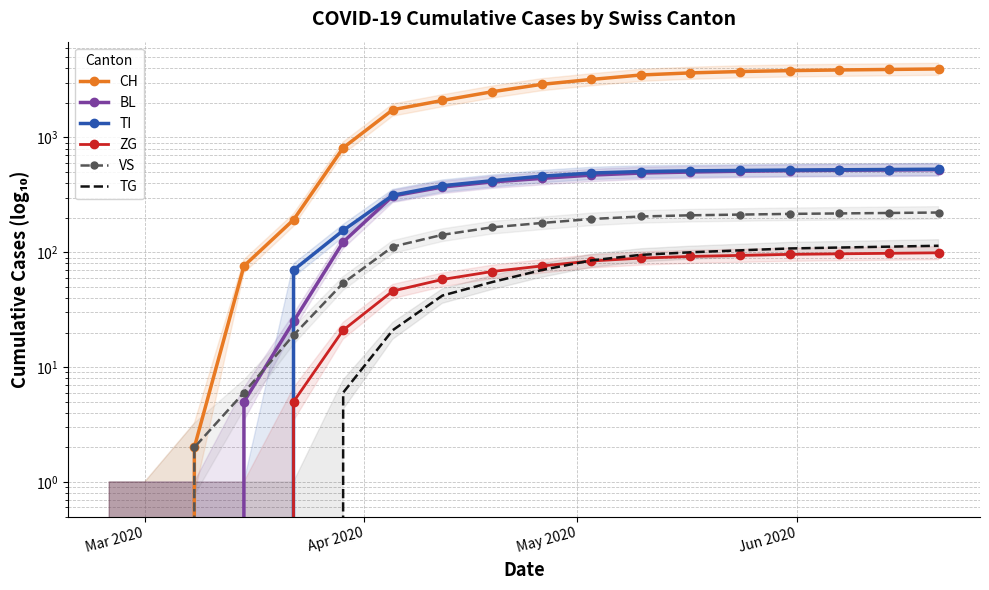

Reading right to left, transcribe all the data shown in this chart.

CH: 3950	3910	3870	3820	3750	3650	3500	3200	2900	2500	2100	1744	813	192	76	2	0	0
BL: 524	521	518	514	508	500	490	470	440	410	370	309	123	25	5	0	0	0
TI: 529	526	523	520	516	512	505	490	460	420	380	314	155	70	0	0	0	0
ZG: 99	98	97	96	94	92	89	84	76	68	58	46	21	5	0	0	0	0
VS: 222	220	218	216	213	210	205	195	180	165	142	112	54	19	6	2	0	0
TG: 114	112	110	108	104	100	95	85	70	55	42	21	6	0	0	0	0	0